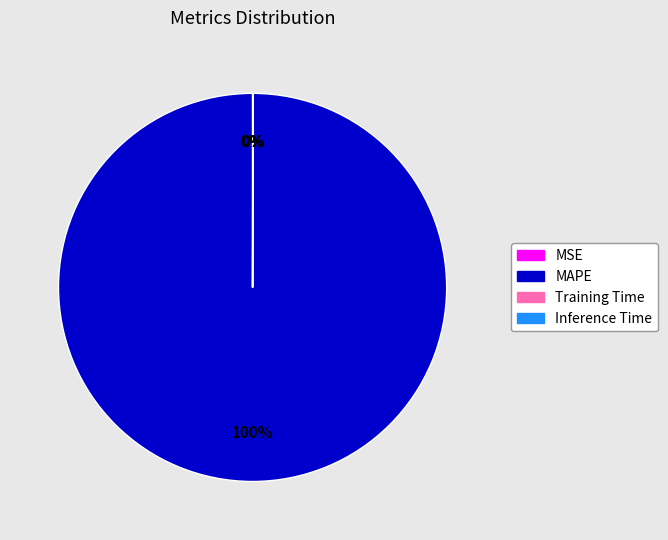

What is the largest slice in the pie chart?

MAPE